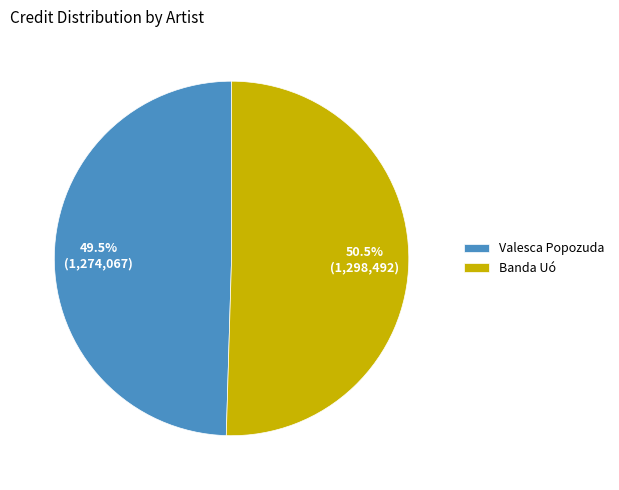

How much of the chart is everything except Valesca Popozuda?

50.5%